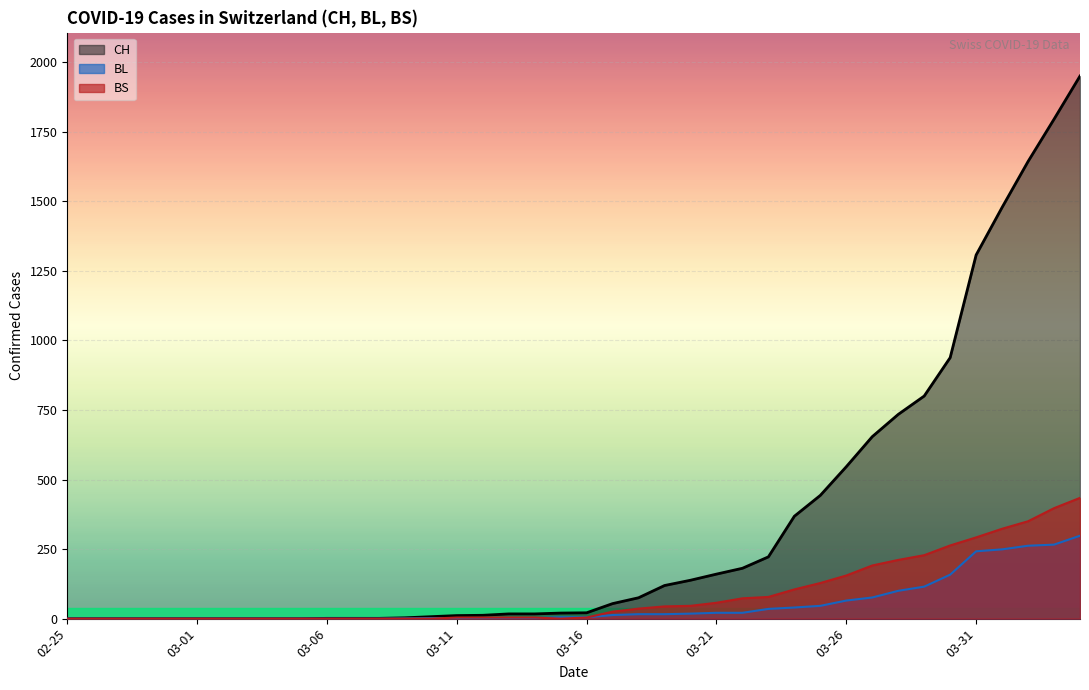

What is the label of the 13th point from the left?

2020-03-08